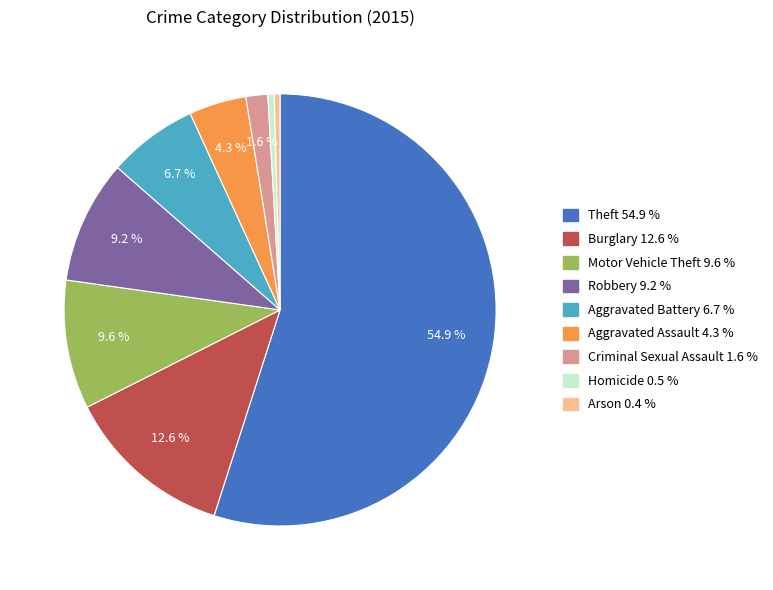

Which has a higher value, Motor Vehicle Theft or Burglary?

Burglary